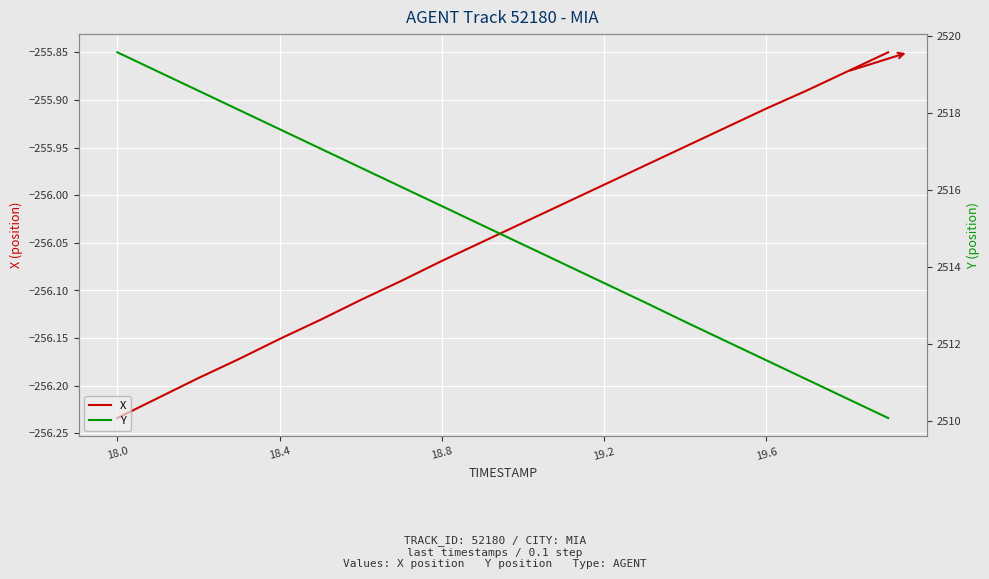

The X series shows -365.4 at 18.8. True or false?

False